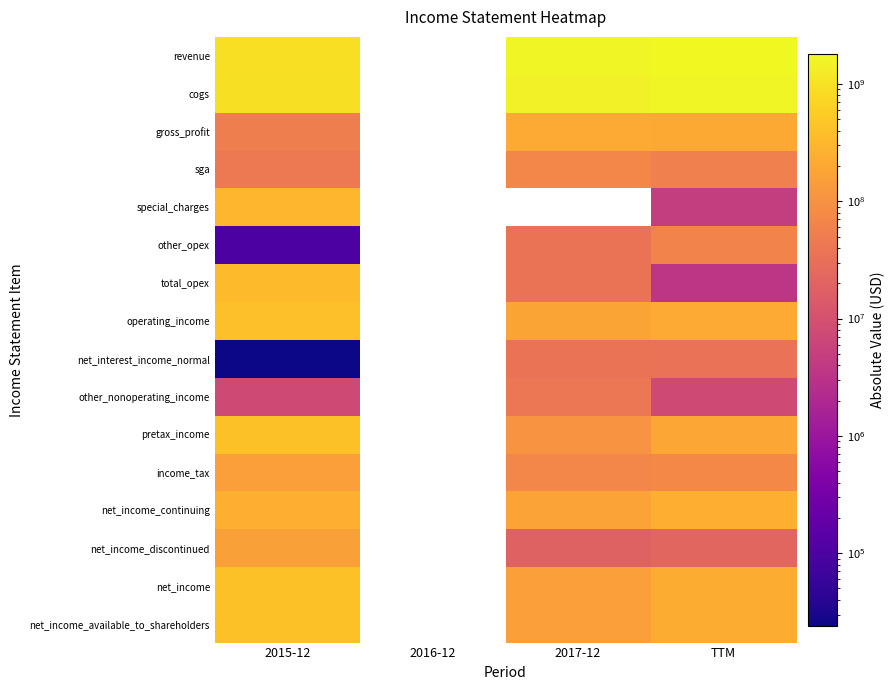

Count the number of categories in the chart.

4